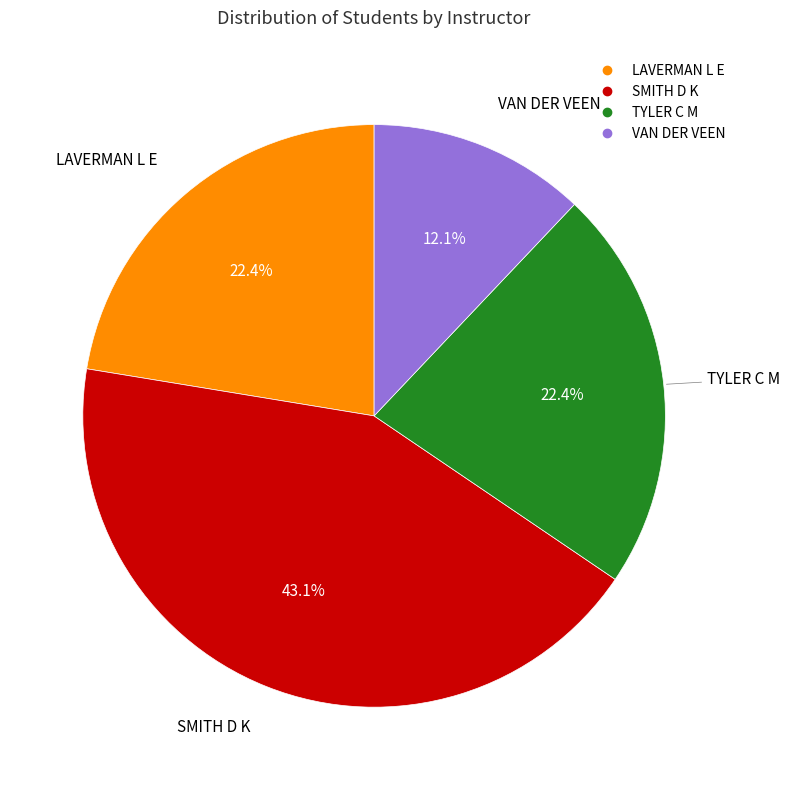

What is the ratio of the value at LAVERMAN L E to the value at SMITH D K?

0.5